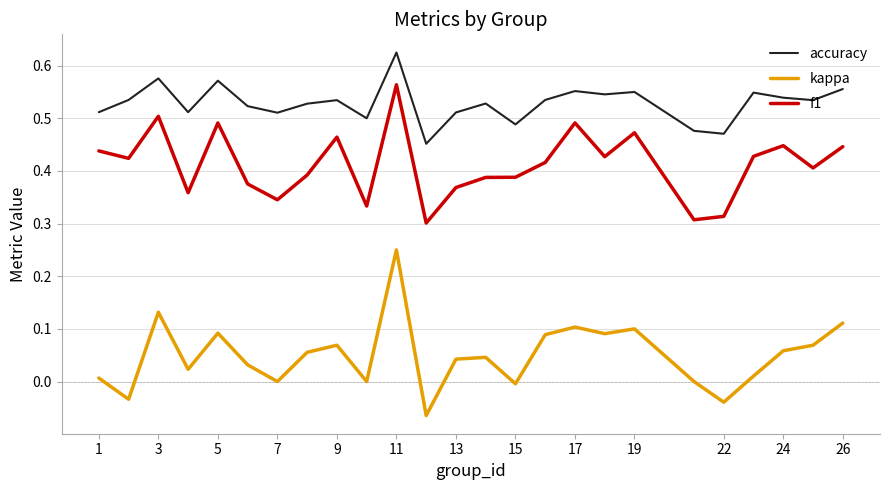

Which series has the largest range (max minus min)?

kappa